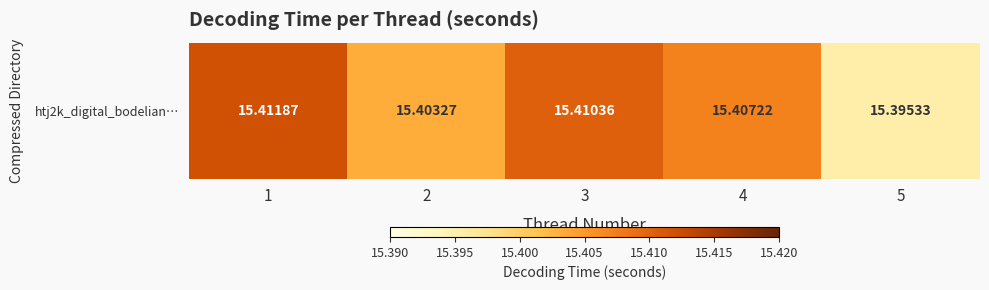

What is the average value?

15.4